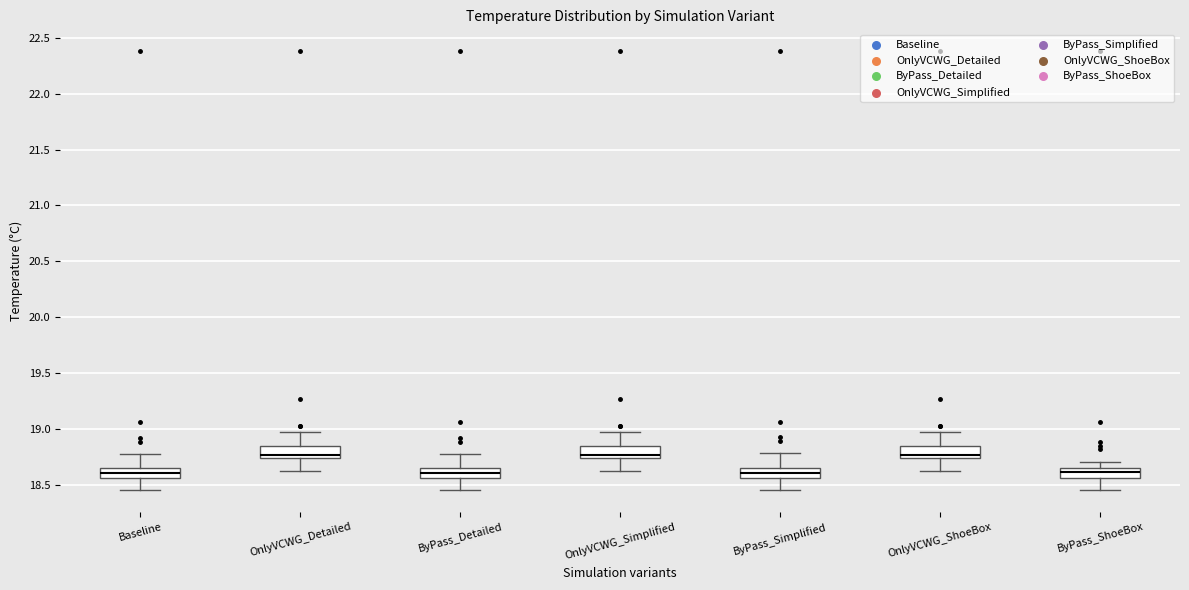

Reading left to right, read every box against the y-axis: the position of its median line, the range the box covers, and the ends of its whiskers. The values are not printed on the chart, so give them approximately, as read against the axis.

Baseline: median 18.60, box 18.55 to 18.65, whiskers 18.45 to 18.80
OnlyVCWG_Detailed: median 18.75 (just above the box's lower edge), box 18.75 to 18.85, whiskers 18.65 to 18.95
ByPass_Detailed: median 18.60, box 18.55 to 18.65, whiskers 18.45 to 18.80
OnlyVCWG_Simplified: median 18.75 (just above the box's lower edge), box 18.75 to 18.85, whiskers 18.65 to 18.95
ByPass_Simplified: median 18.60, box 18.55 to 18.65, whiskers 18.45 to 18.80
OnlyVCWG_ShoeBox: median 18.75 (just above the box's lower edge), box 18.75 to 18.85, whiskers 18.65 to 18.95
ByPass_ShoeBox: median 18.60, box 18.55 to 18.65, whiskers 18.45 to 18.70